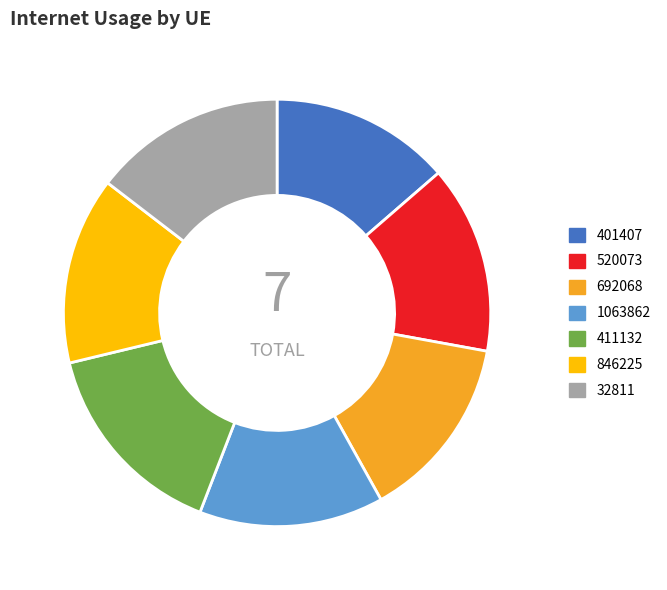

How many segments does this pie chart have?

7